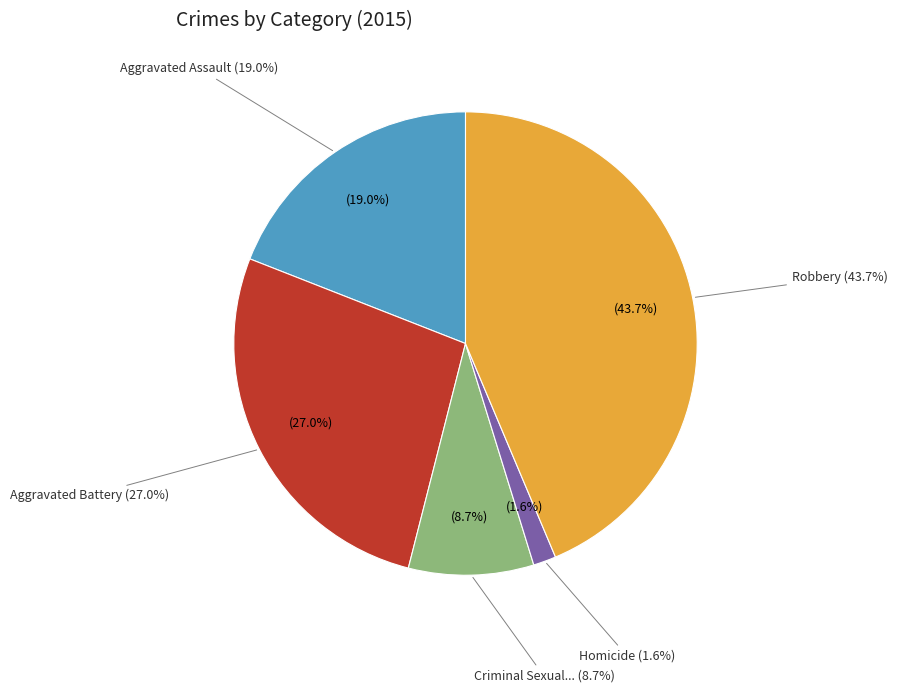

Is Homicide the majority of the pie?

No